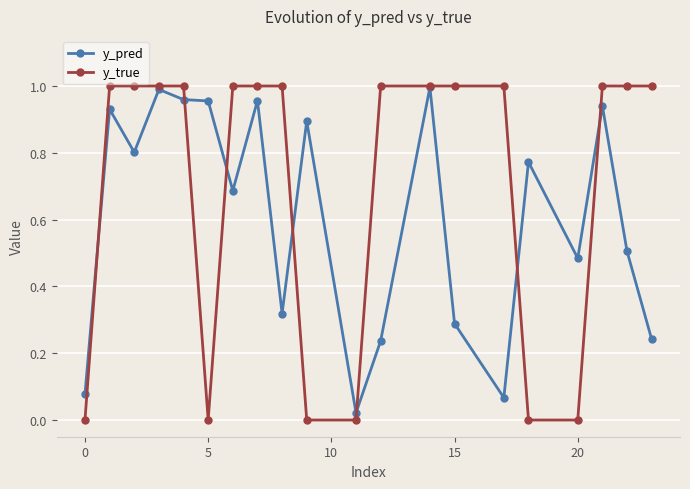

Rank the series by their average value, from lowest to highest.

y_pred, y_true